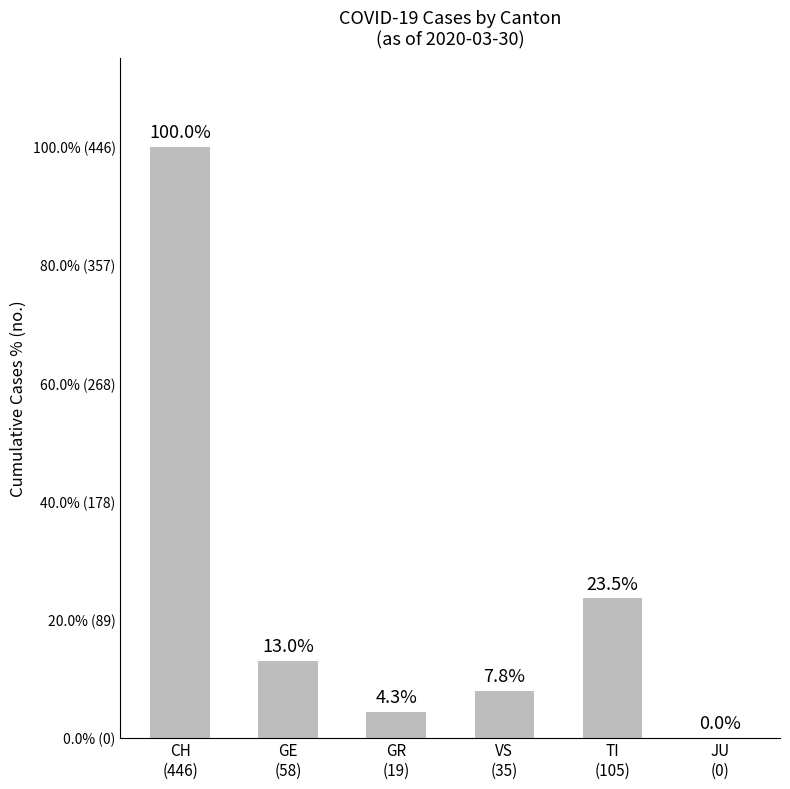

What is the value of the 4th bar from the left?

7.8